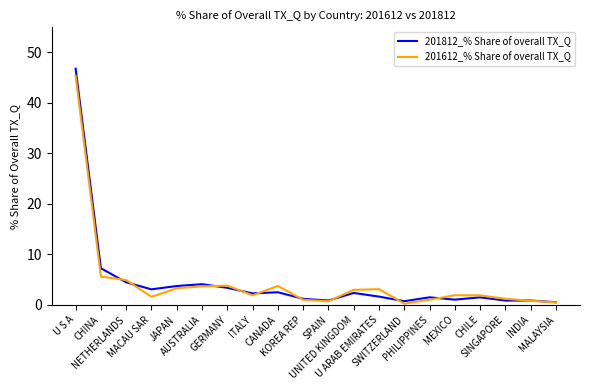

Rank the series at MACAU SAR from lowest to highest value.

201612_% Share of overall TX_Q, 201812_% Share of overall TX_Q